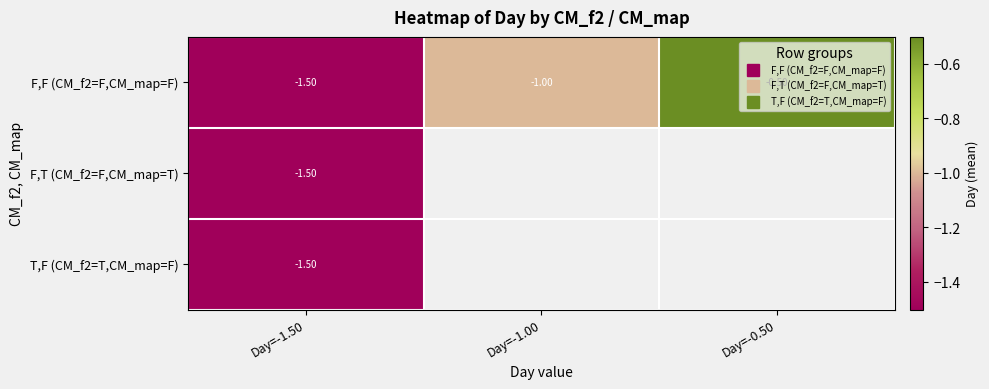

Which series changed the most between Day=-1.50 and Day=-0.50?

F,F (CM_f2=F,CM_map=F)